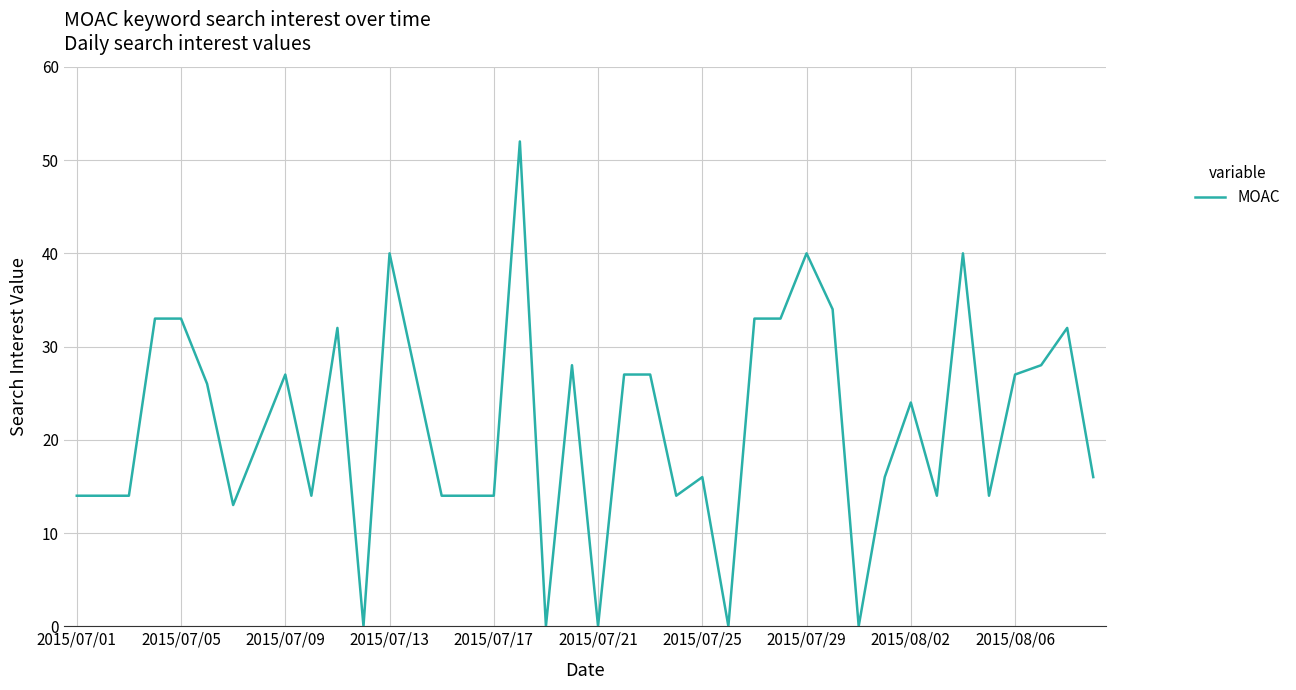

Is this an area chart (filled region under the line)?

No